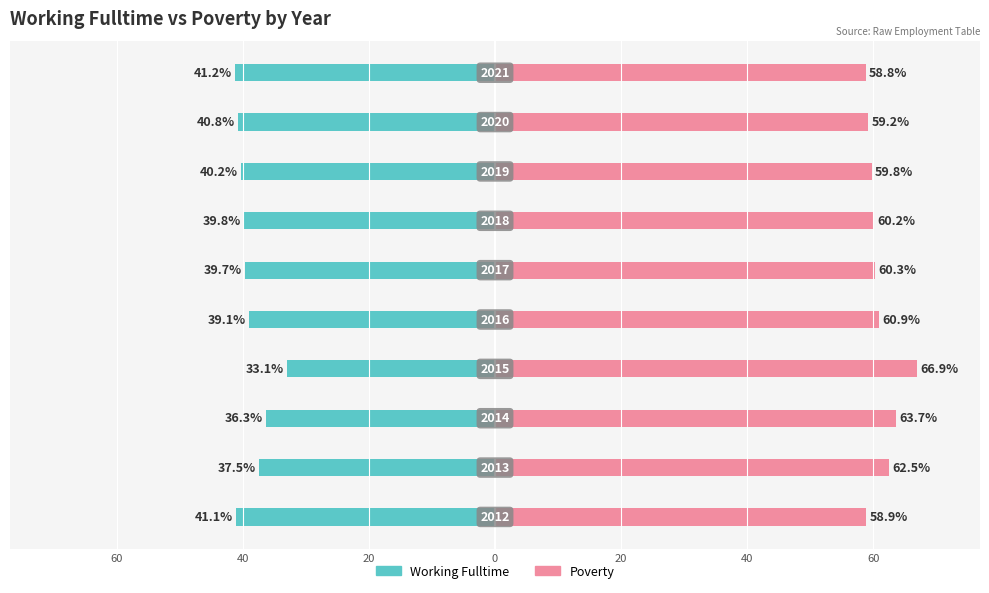

How many values in the Working_Fulltime series exceed -39?

3